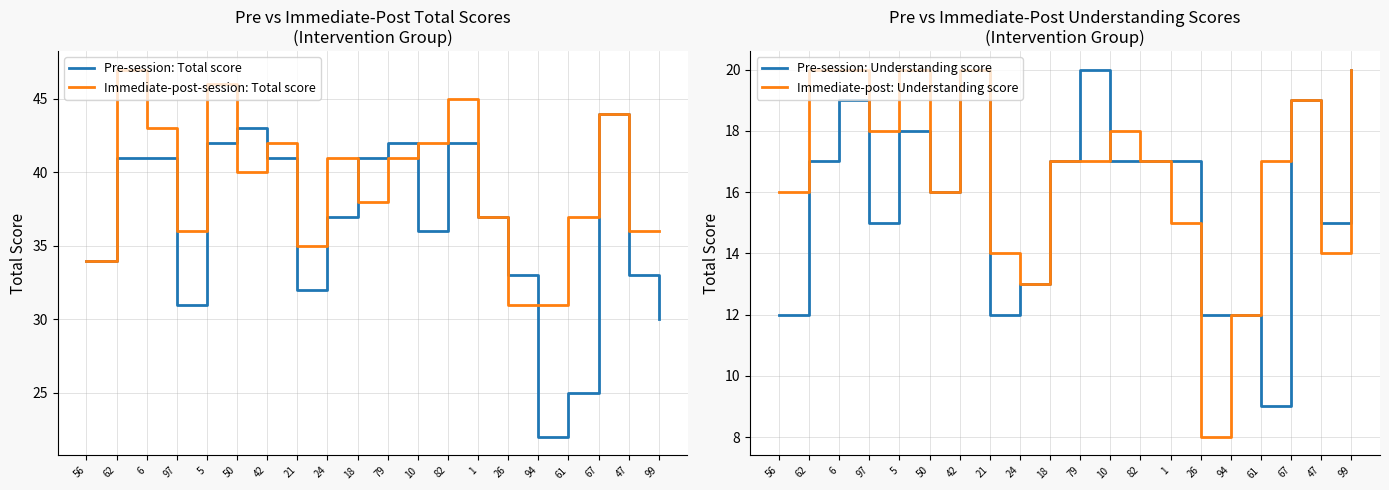

How many series are shown in this chart?

4